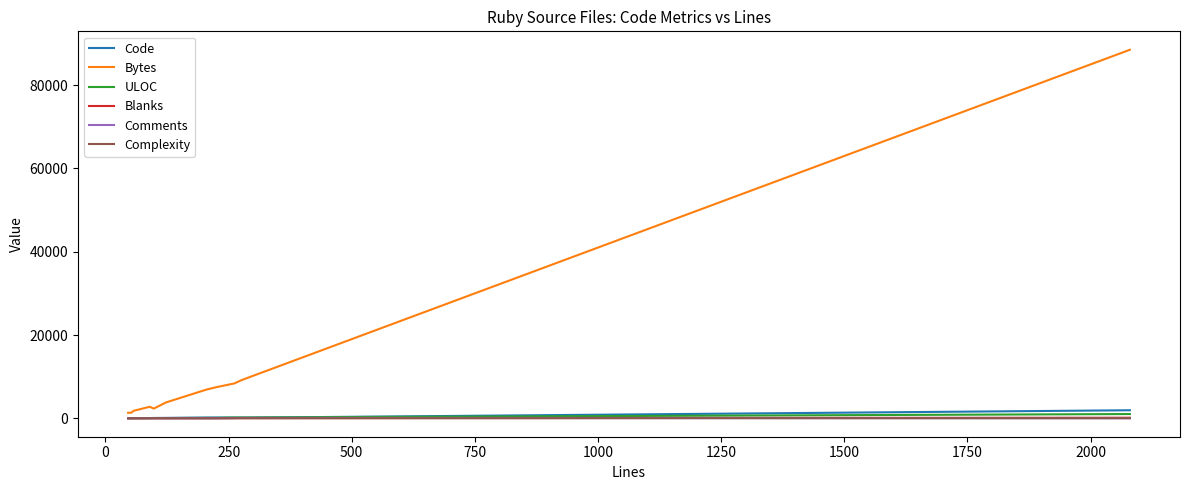

Which series has the largest range (max minus min)?

Bytes